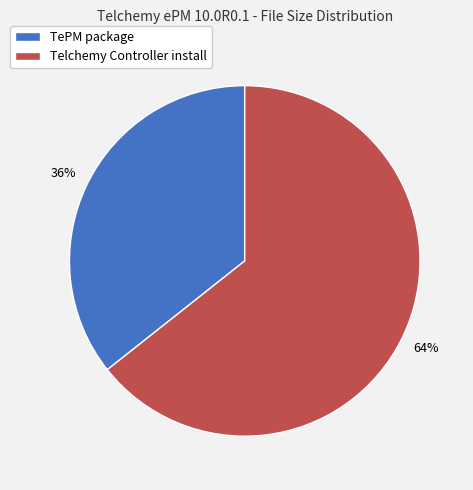

How many slices are in this pie chart?

2